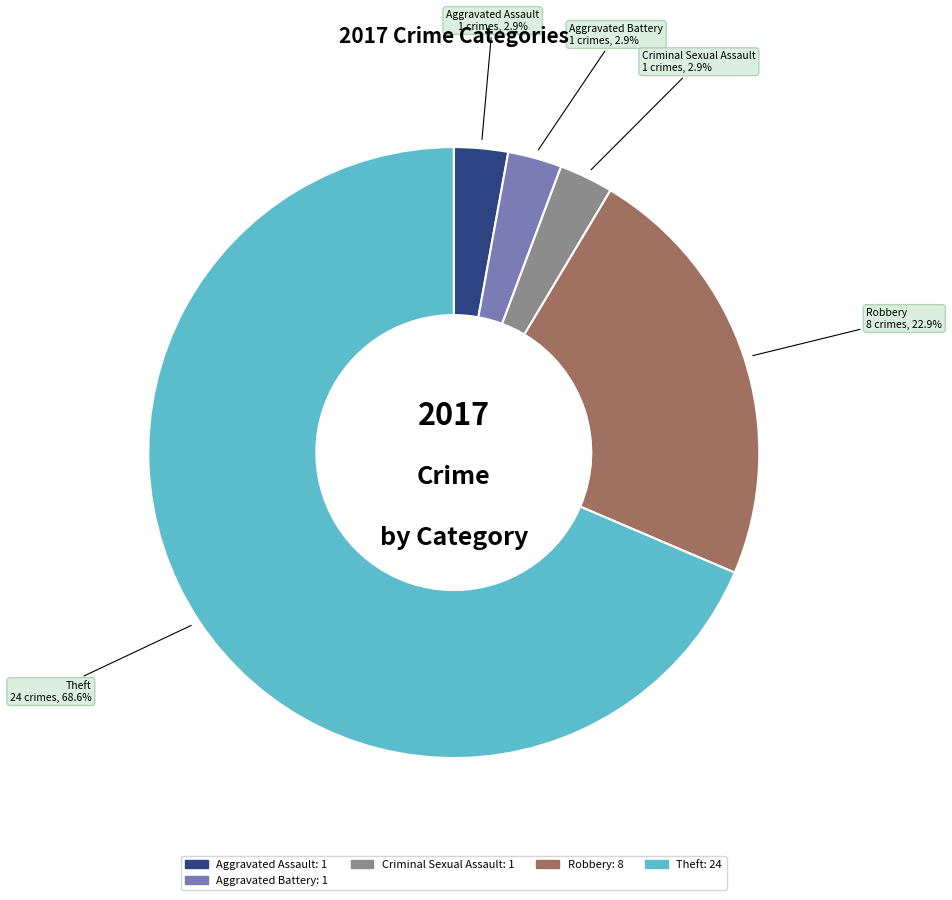

Is there any slice that represents more than half of the pie?

Yes